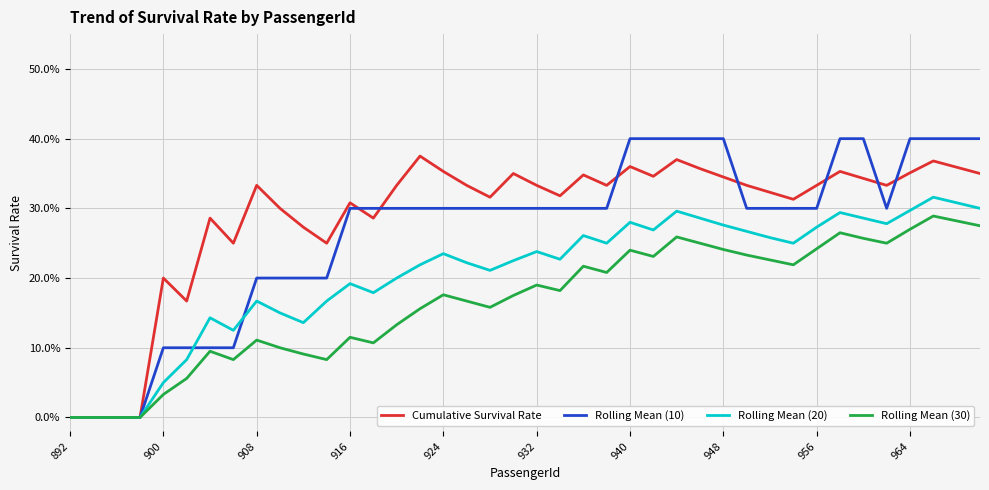

What are all the series names shown in the legend?

Cumulative Survival Rate, Rolling Mean (10), Rolling Mean (20), Rolling Mean (30)